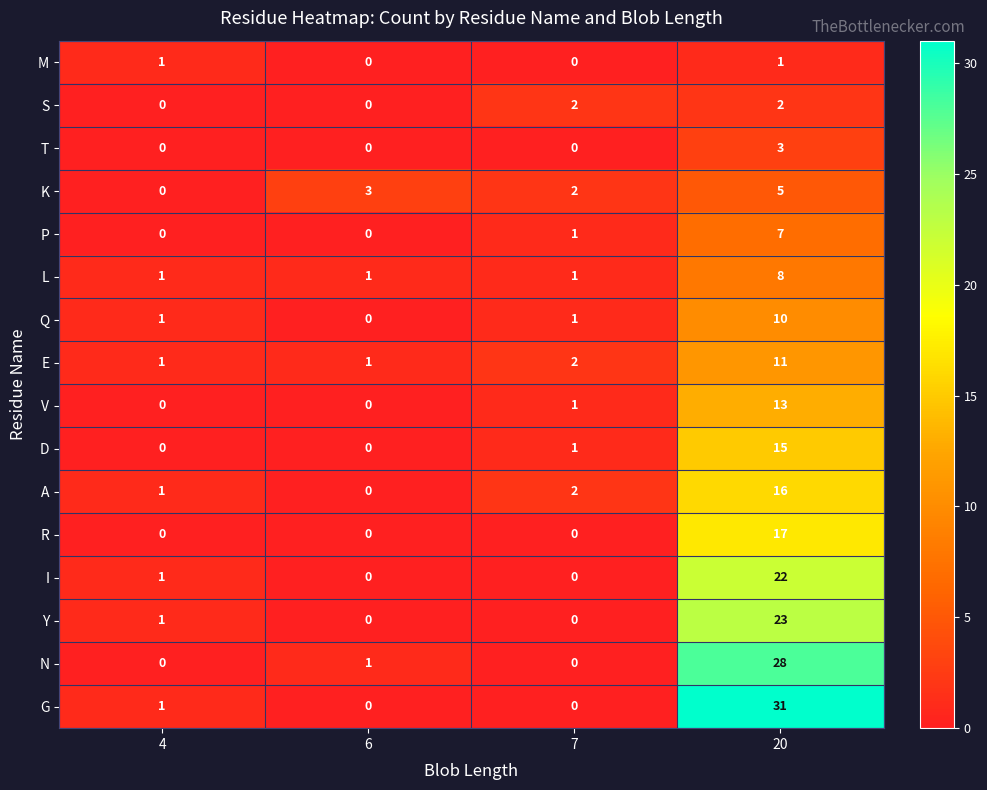

List the series in order of their peak value, lowest first.

M, S, T, K, P, L, Q, E, V, D, A, R, I, Y, N, G